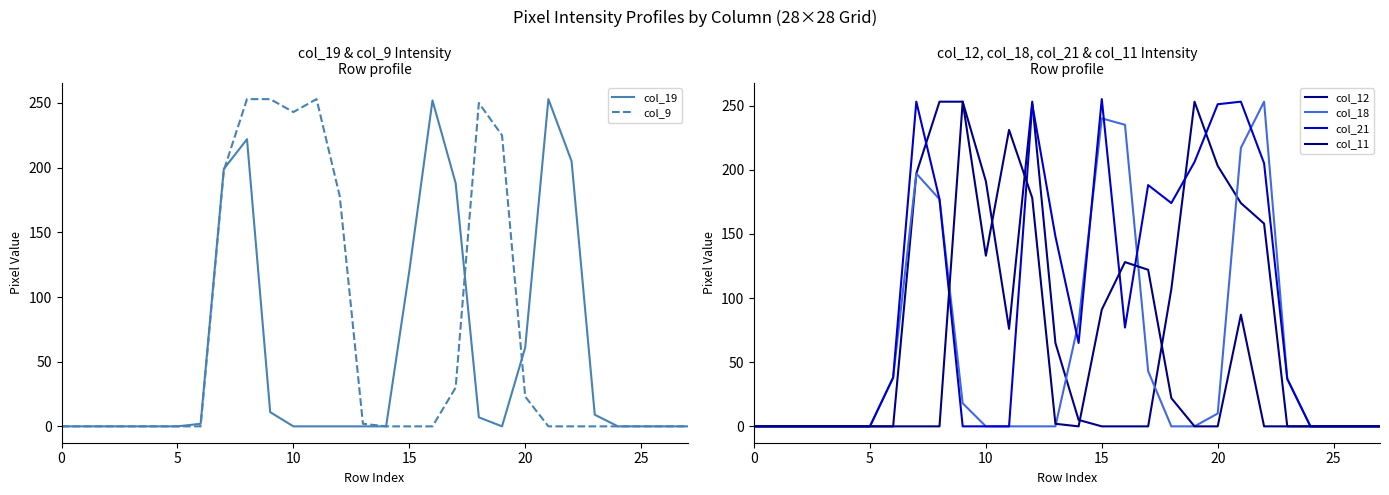

At how many categories does at least one series exceed 222?

13